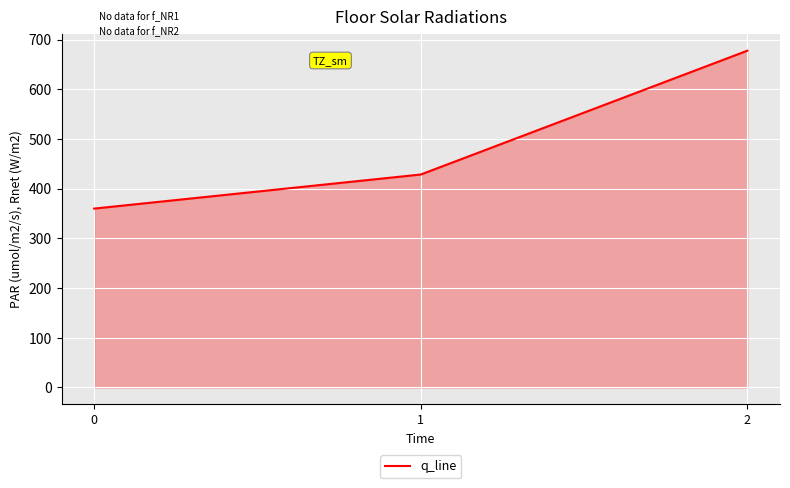

What is the difference between the values at 0 and 1?

68.6